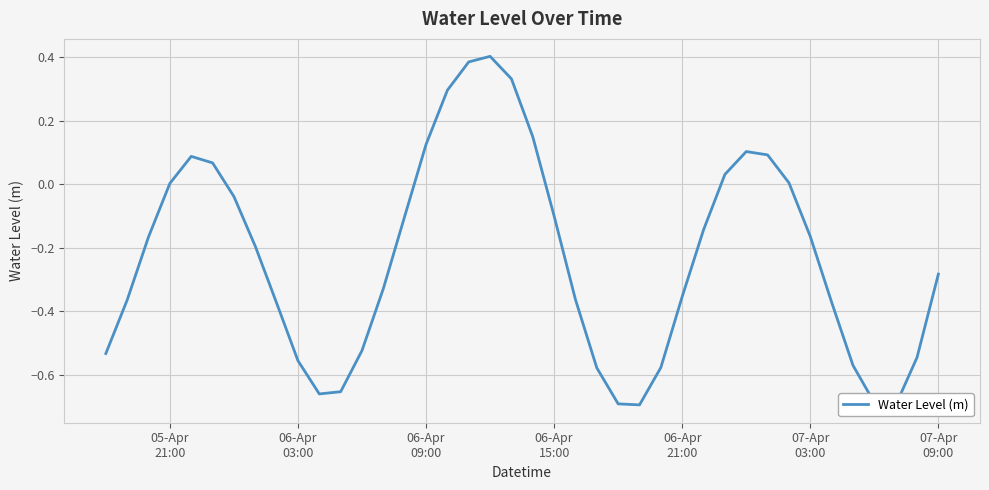

True or false: the data has more than 0 interior local peaks.

True